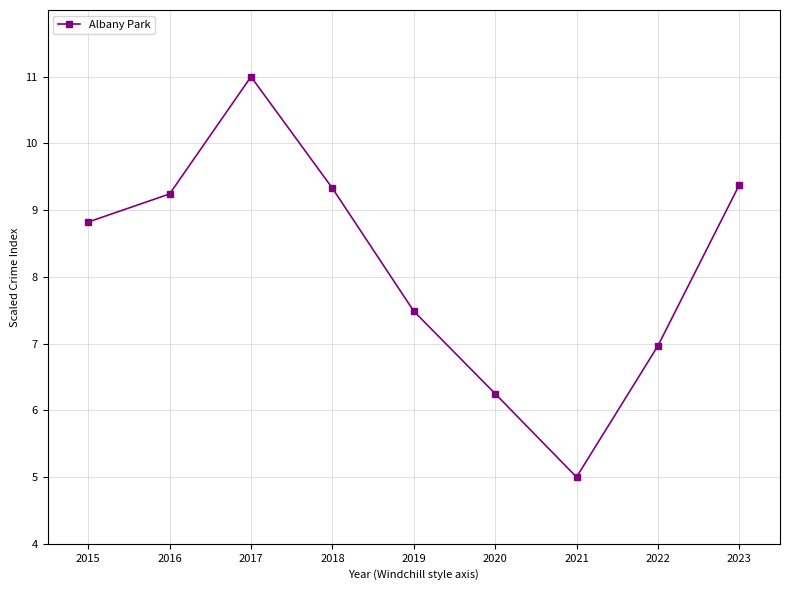

Reading left to right, transcribe all the data shown in this chart.

8.8	9.2	11.0	9.3	7.5	6.2	5.0	7.0	9.4